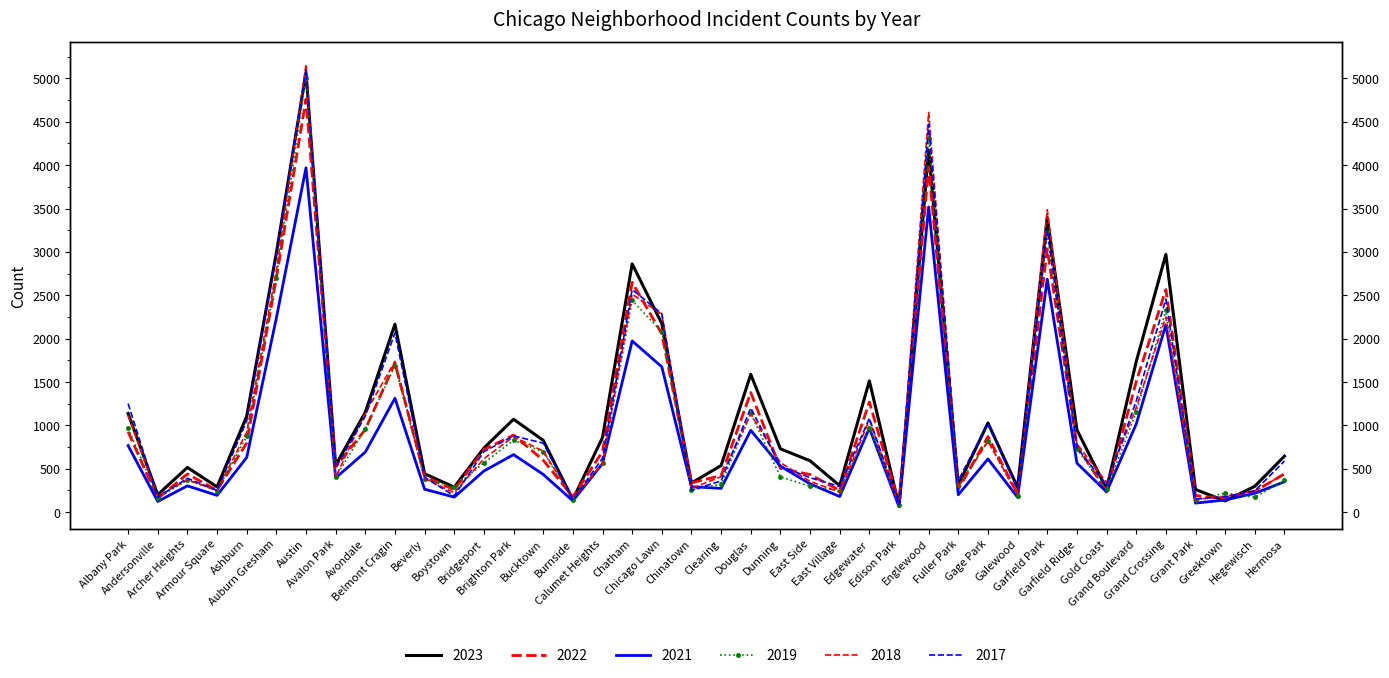

Does the chart have visible grid lines?

No